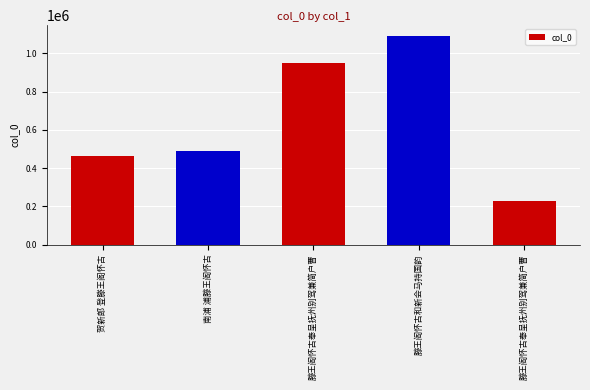

How many data points does each series have?

5